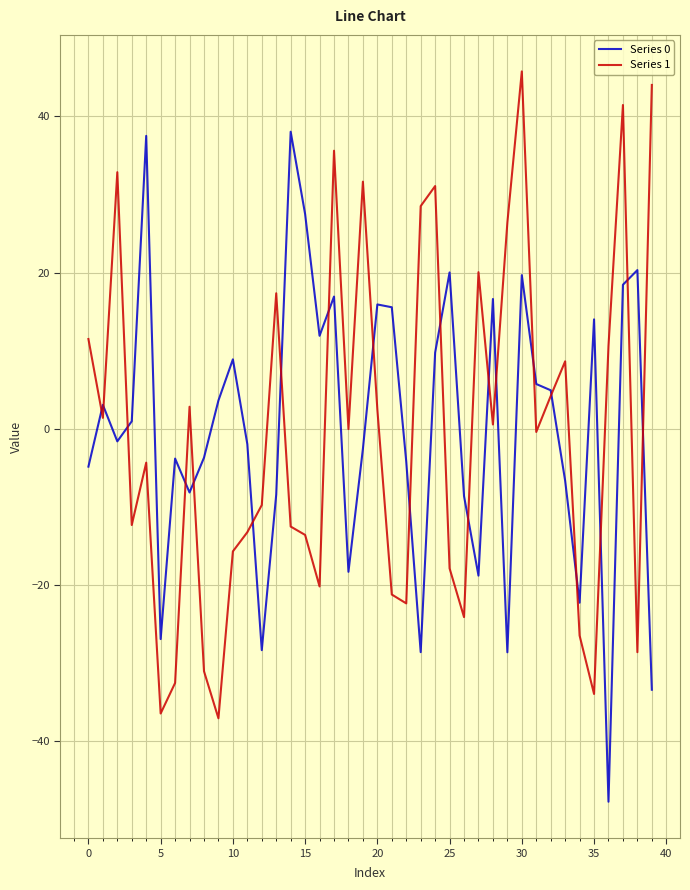

What is the greatest value displayed?

45.8